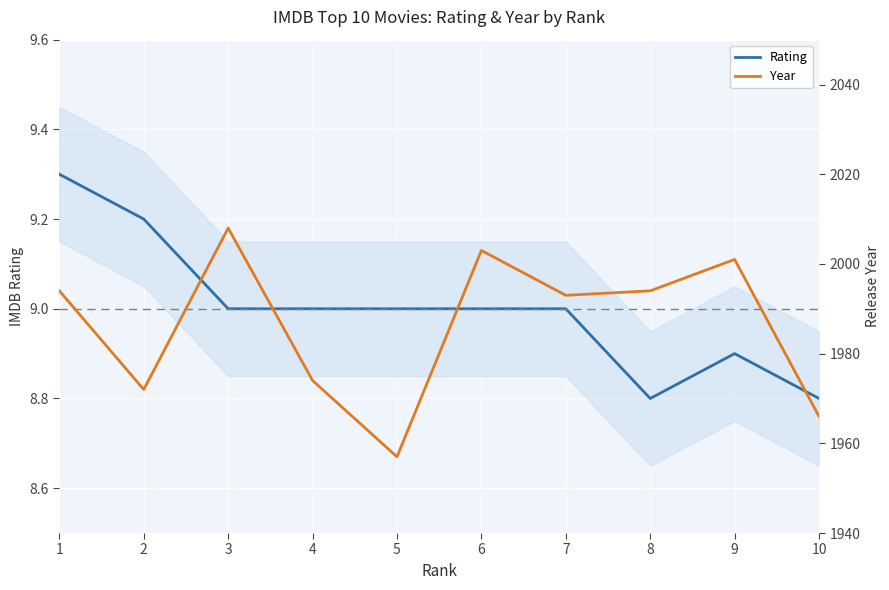

What is the lowest value of the Year series?

1957.0